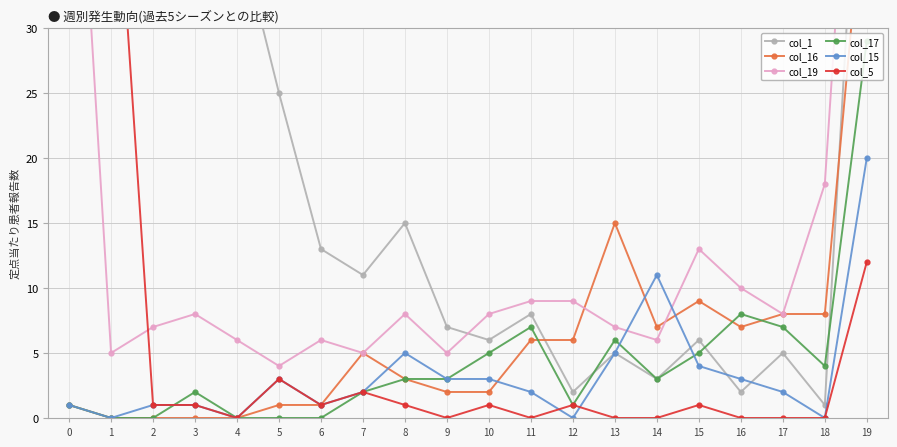

The value of col_19 at 7 is 5. True or false?

True